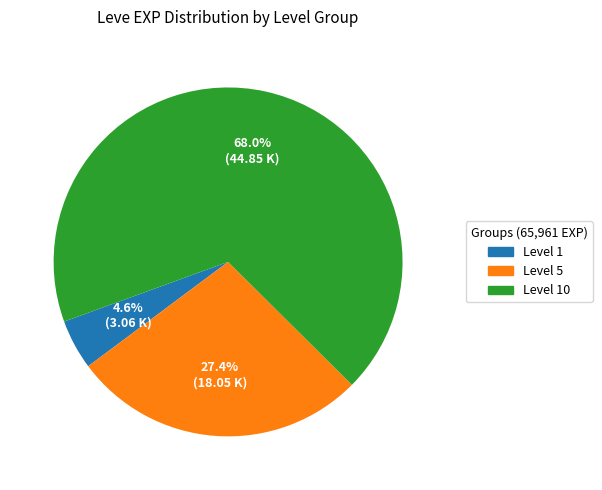

Does any single category account for the majority?

Yes